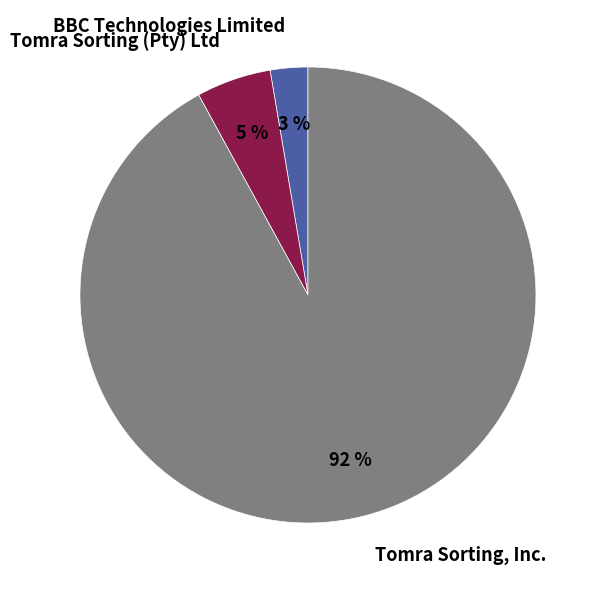

Between Tomra Sorting, Inc. and Tomra Sorting (Pty) Ltd, which is larger?

Tomra Sorting, Inc.